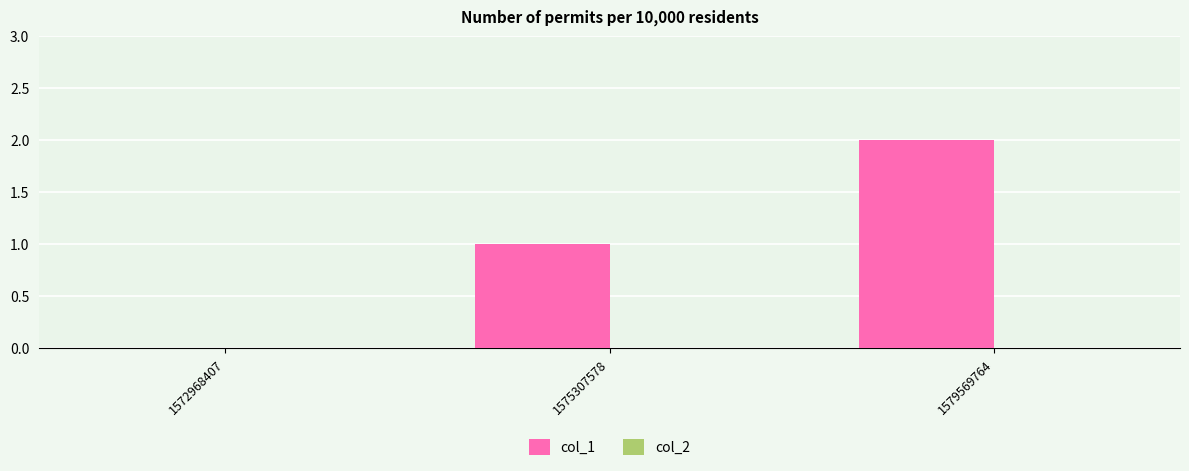

What is the sum of all values?

3